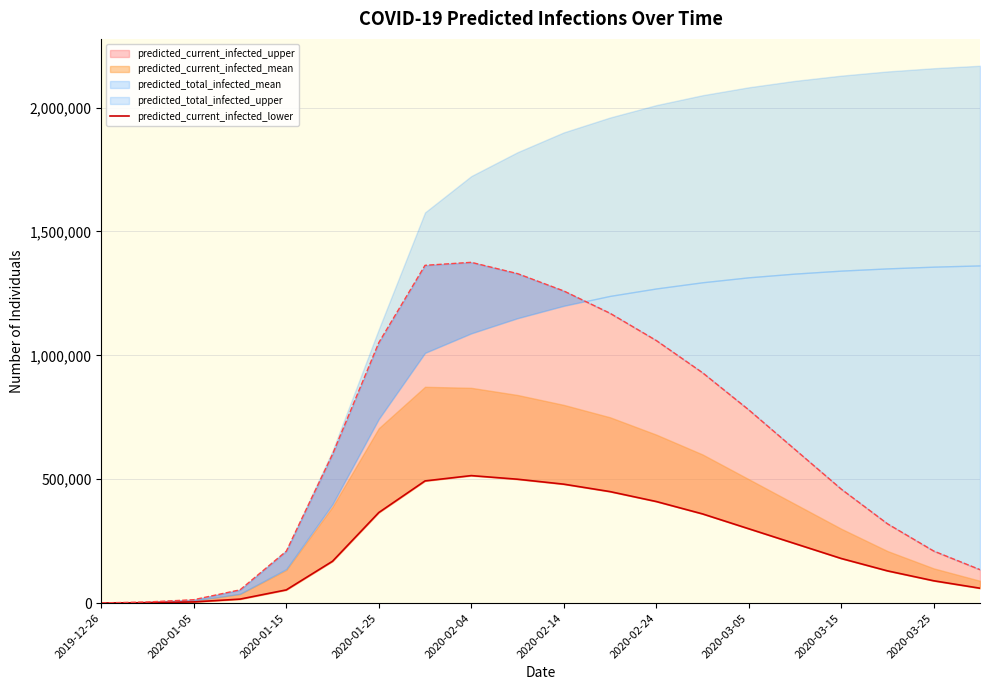

Reading right to left, what are all the values shown in this chart?

60000	90000	130000	180000	240000	300000	360000	410000	450000	480000	500000	514575	493114	365418	168886	53224	16001	4714	1632	272